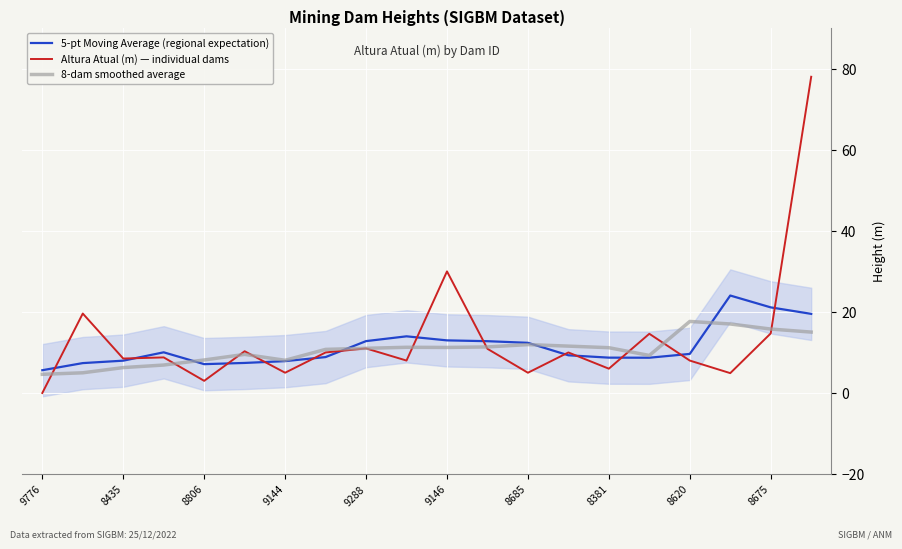

After their last crossing, which series has the higher values: 5-pt Moving Average (regional expectation) or 8-dam smoothed average?

5-pt Moving Average (regional expectation)